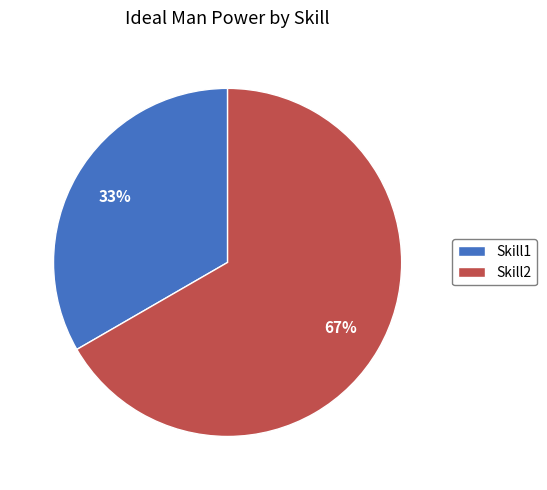

To the nearest percent, what is the combined percentage of Skill2 and Skill1?

100%